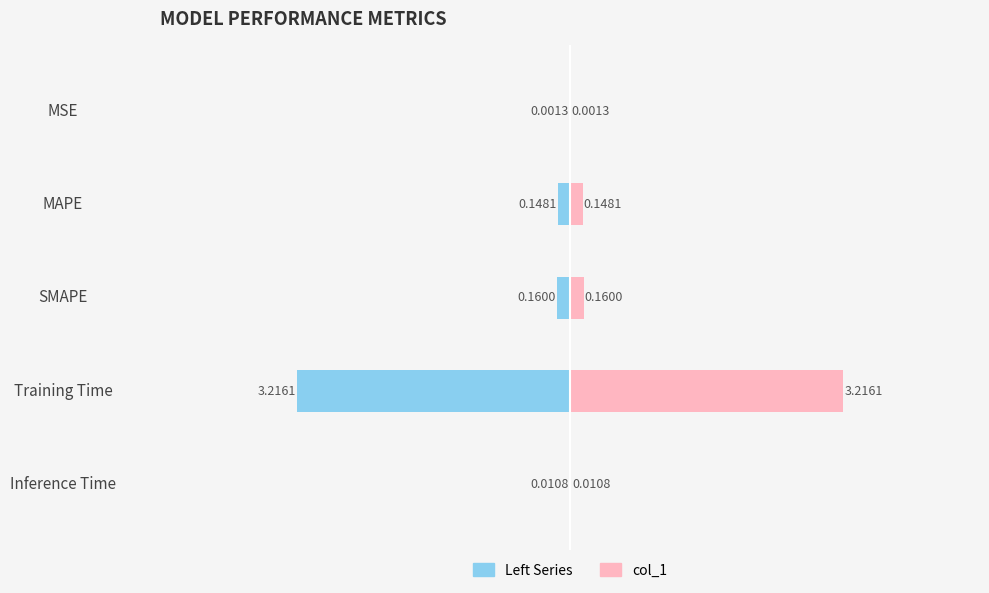

Rank the series at Training Time from lowest to highest value.

Left Series, col_1